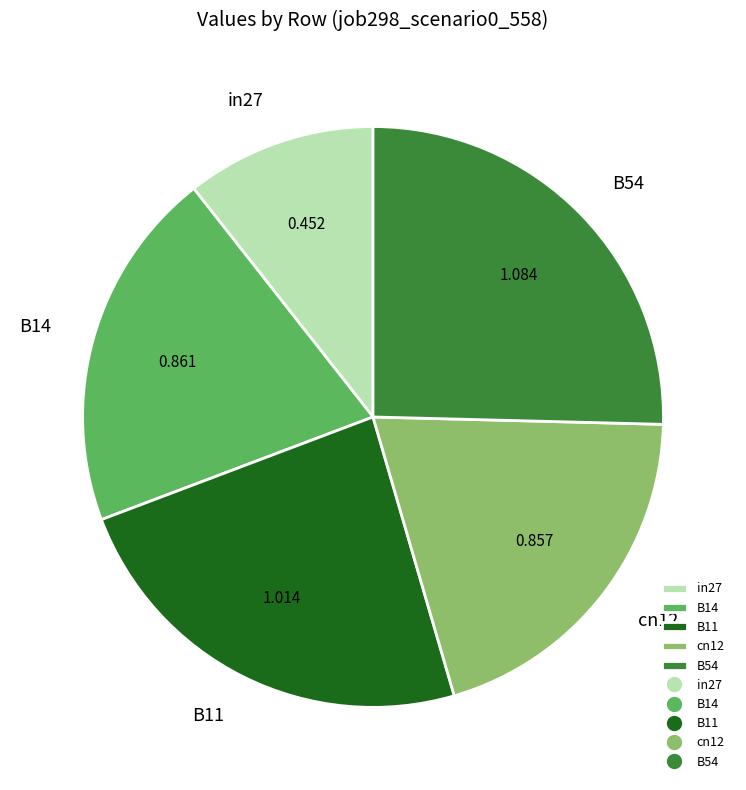

Does any single category account for the majority?

No